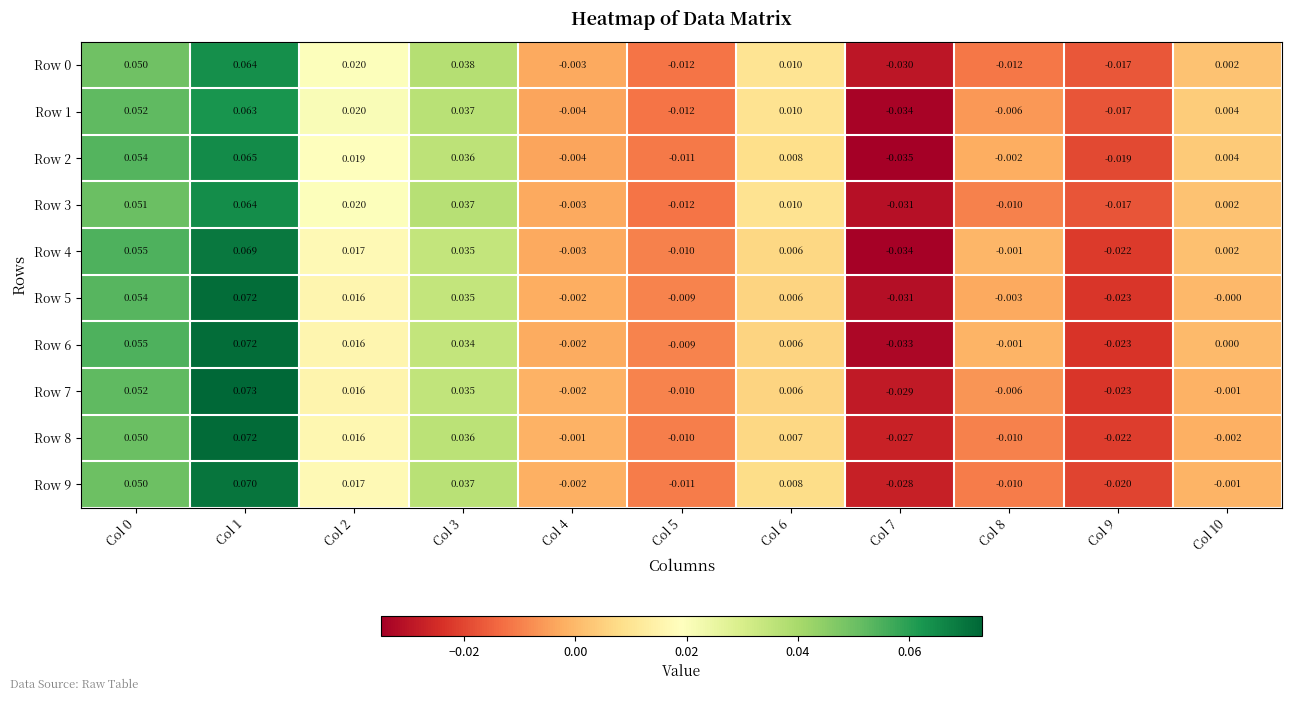

Is the value of Row 5 at Col 3 greater than the value of Row 7 at Col 4?

Yes